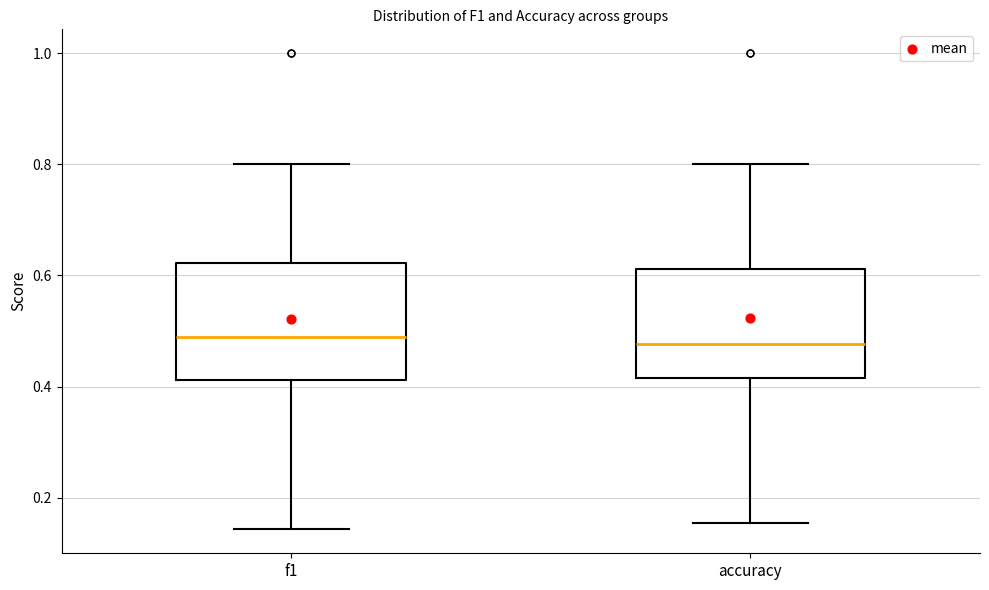

Reading left to right, transcribe this box plot: for each box, give where its median line is, the range the box spans, and where its two whiskers end, as read against the y-axis. The values are not printed on the chart, so give them approximately, as read against the axis.

f1: median 0.48, box 0.42 to 0.62, whiskers 0.14 to 0.80
accuracy: median 0.48, box 0.42 to 0.62, whiskers 0.16 to 0.80